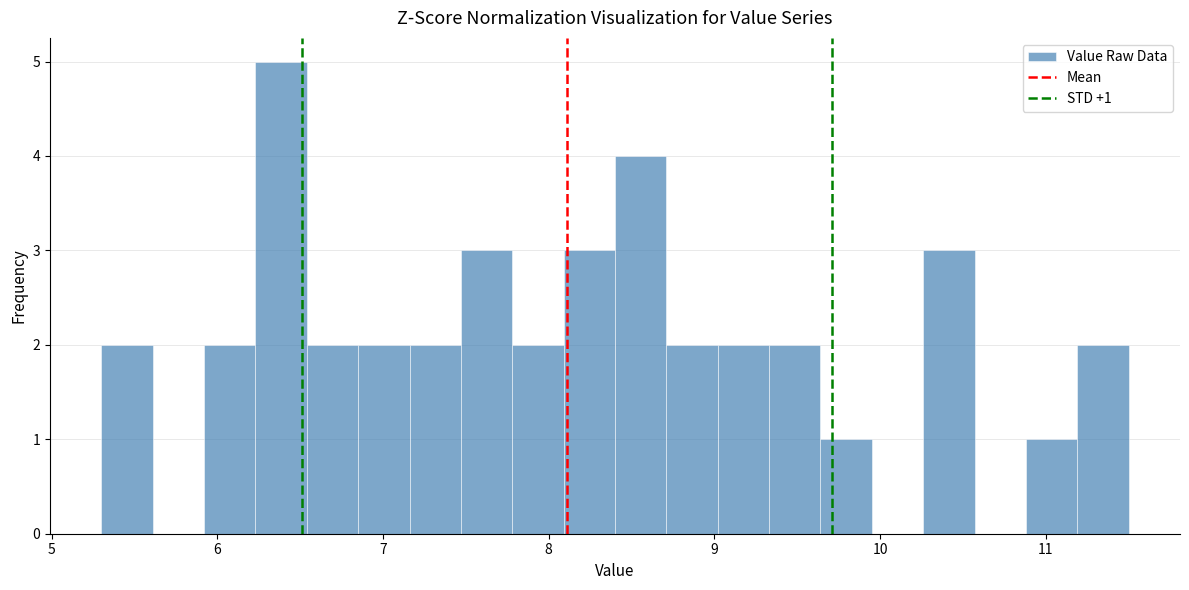

Around what value on the x-axis is the tallest bar? Give the approximate position of its centre, as read against the axis.

6.4